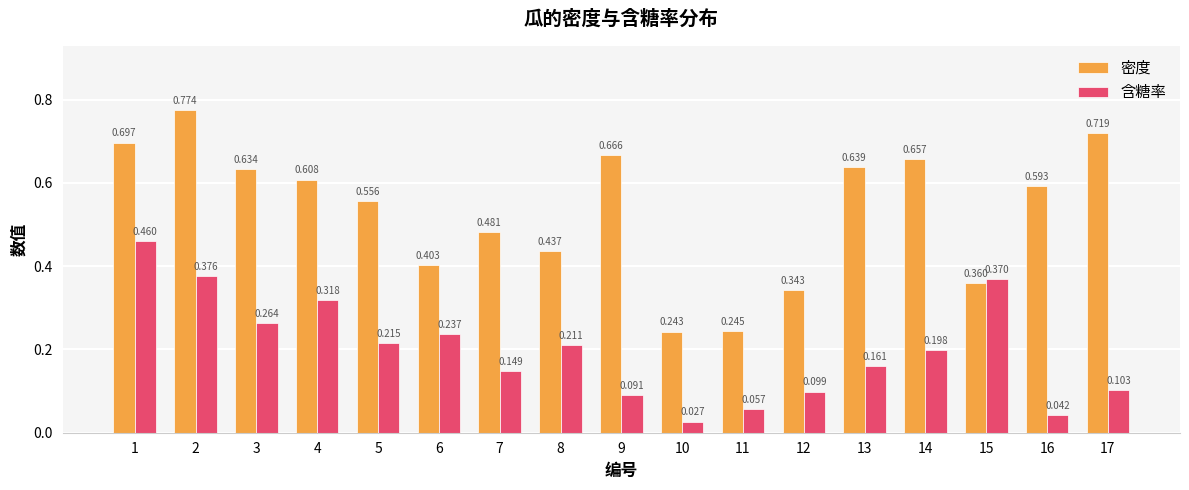

At how many categories does at least one series exceed 0?

17